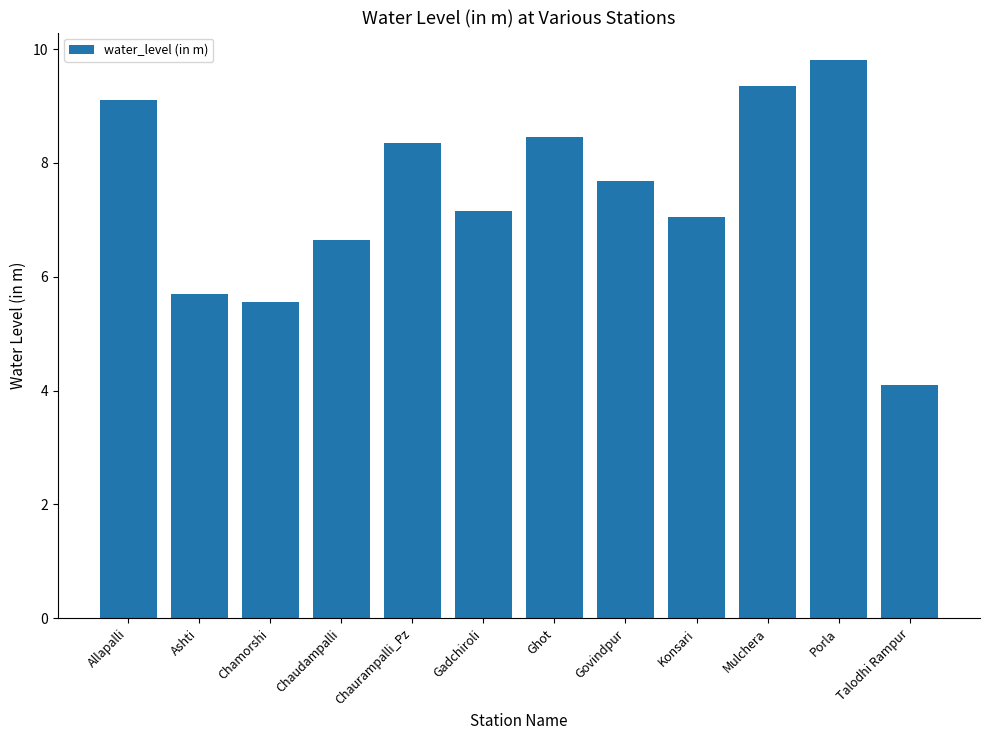

How many bars are there in total?

12